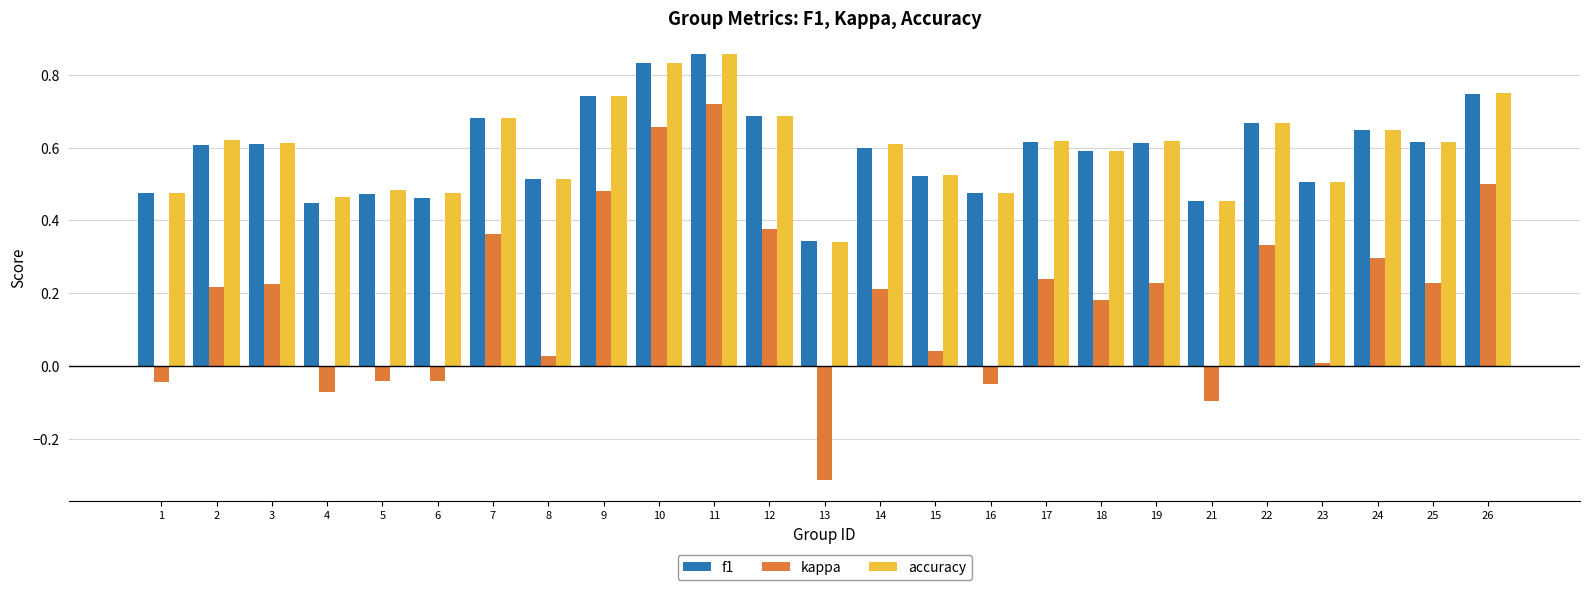

Between 6 and 18, which series saw the biggest shift?

kappa